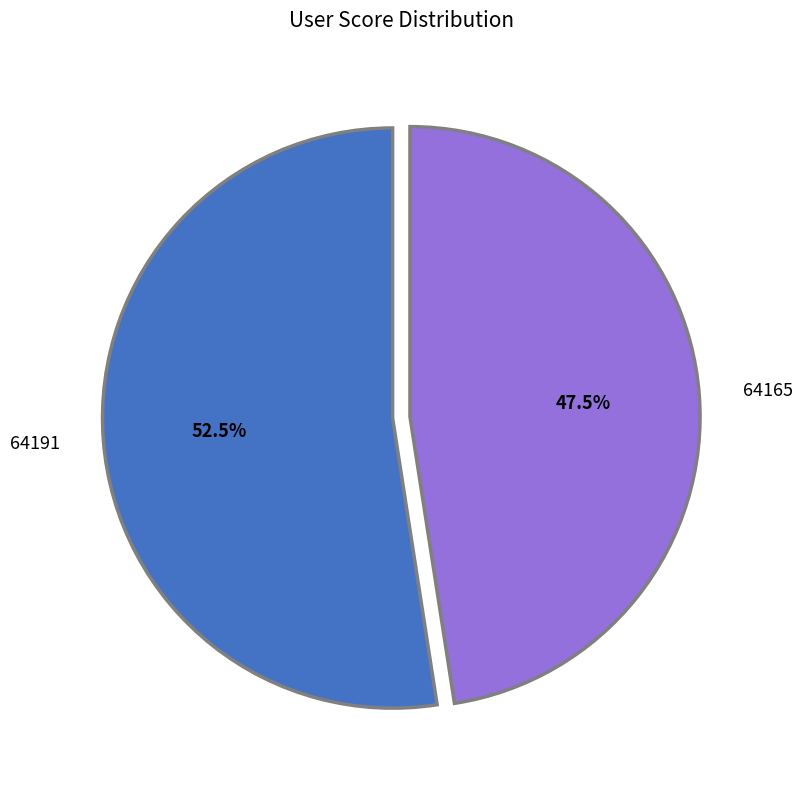

Is 64165 the majority of the pie?

No